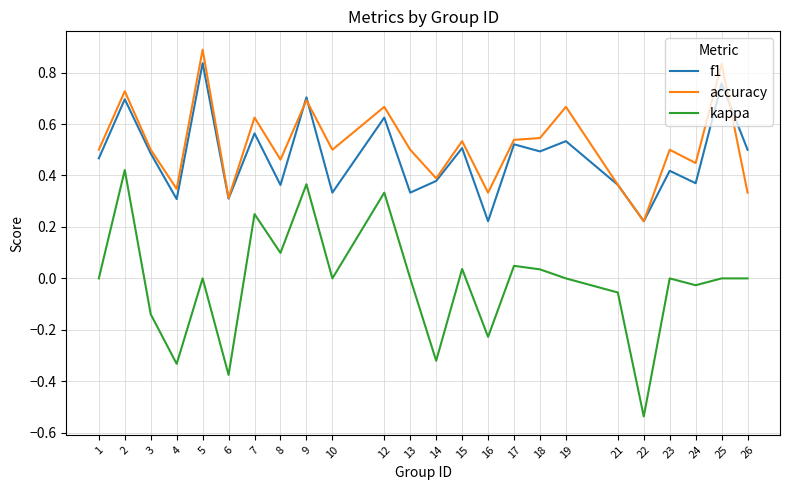

Does the chart have visible grid lines?

Yes